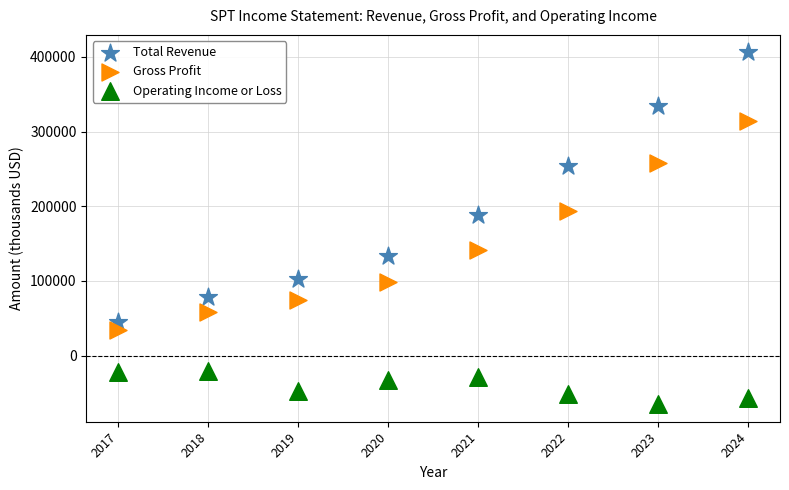

Which series reaches the maximum Y coordinate?

Total Revenue